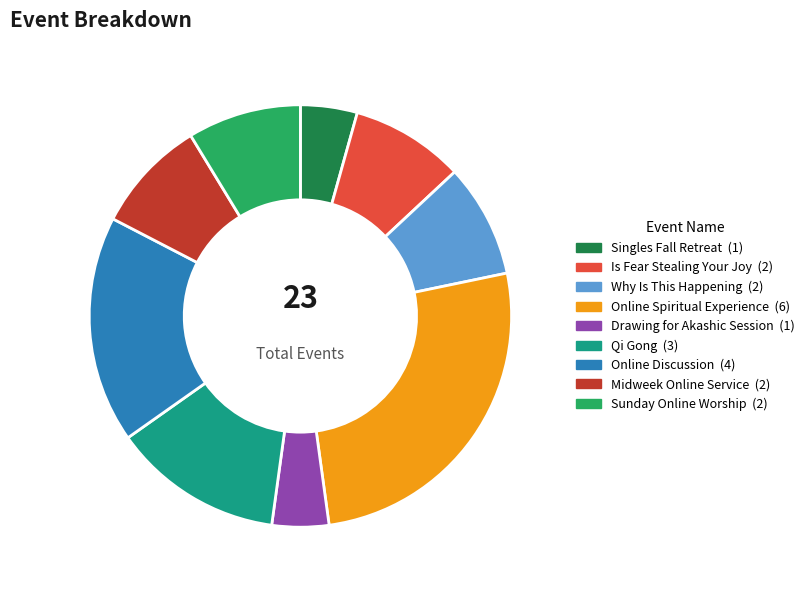

Is there a majority slice in this chart?

No